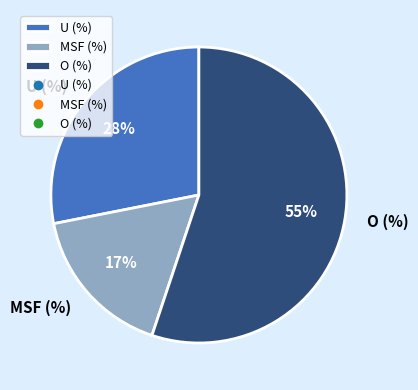

Between O (%) and U (%), which is larger?

O (%)